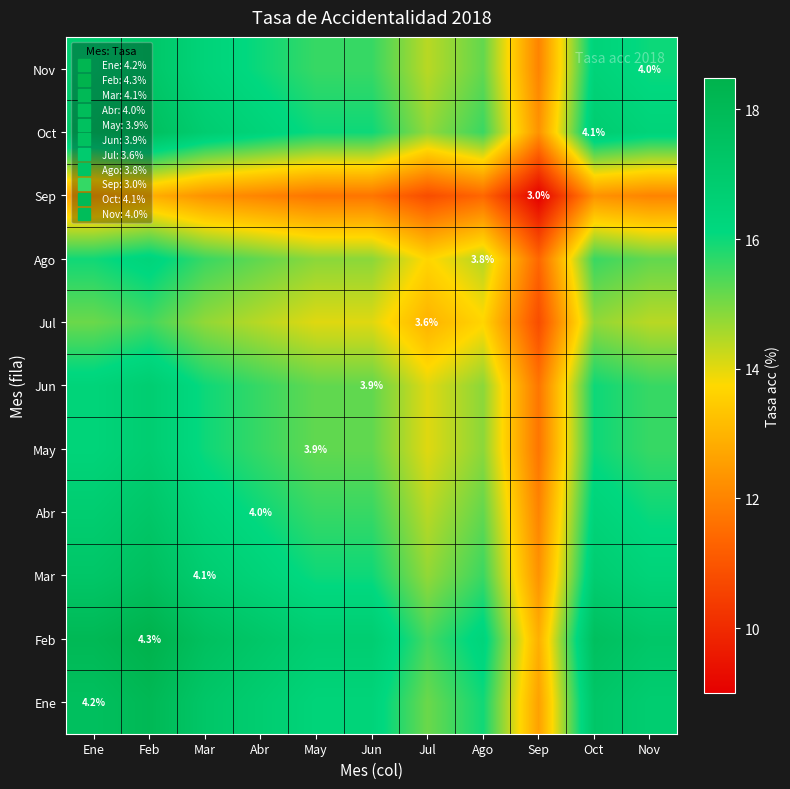

What is the total value across all series at Sep?

128.7